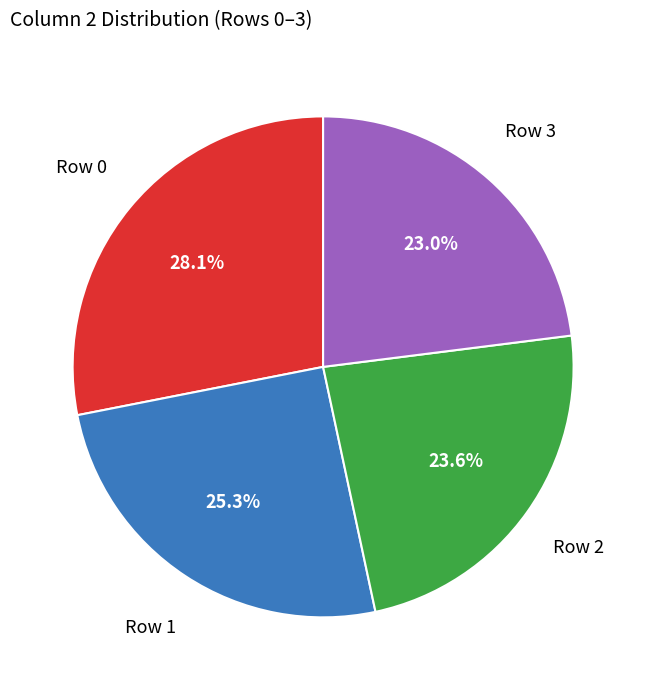

Is there any slice that represents more than half of the pie?

No